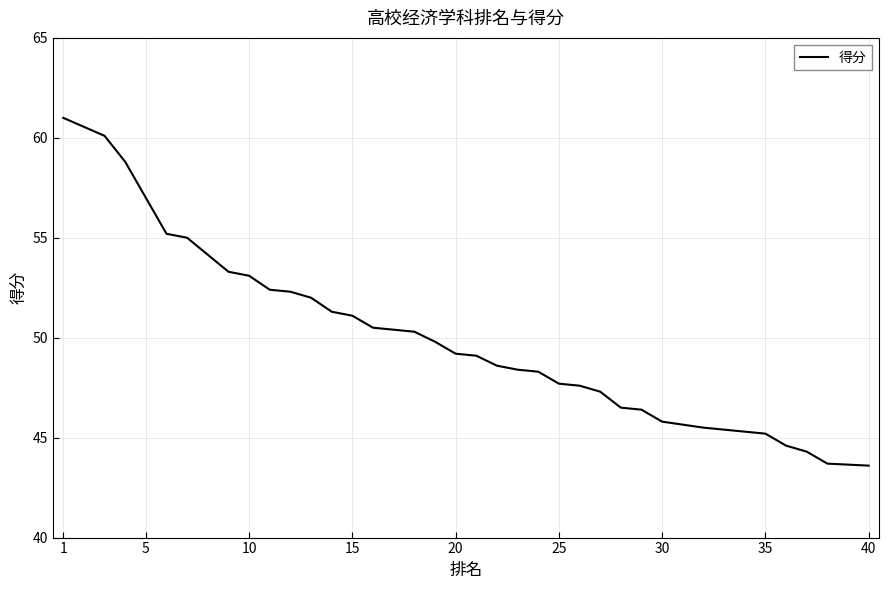

What is the difference between the second highest and minimum values?

17.4